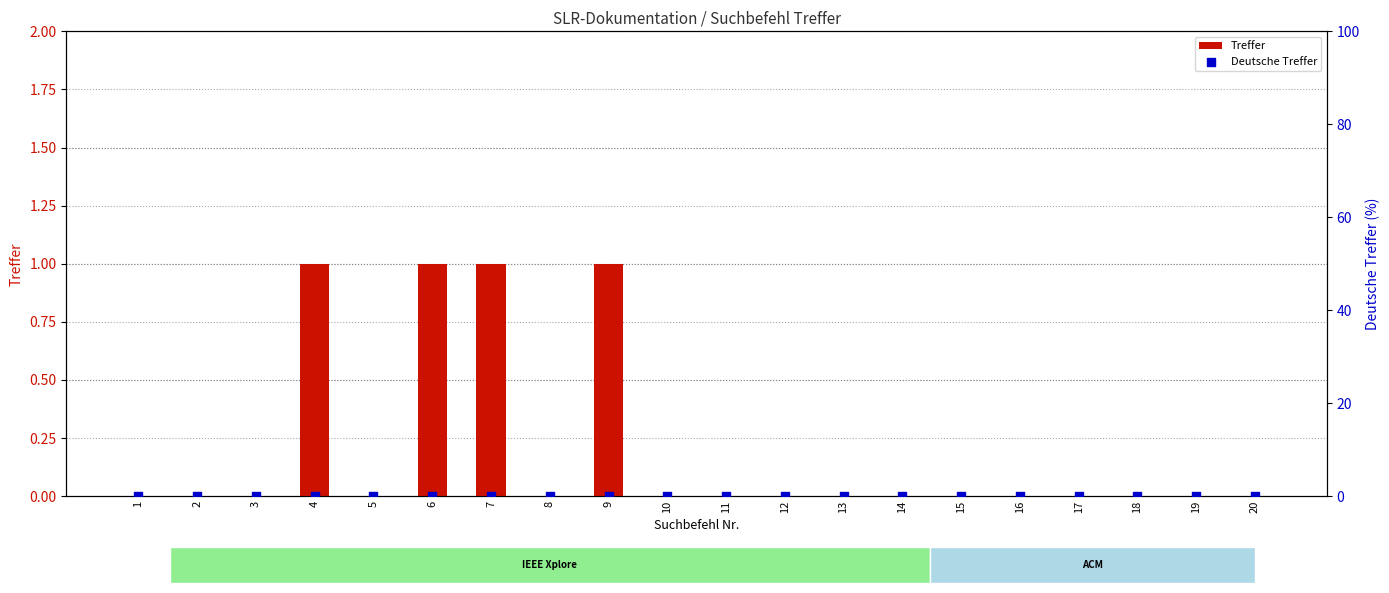

Which series reaches the minimum Y coordinate?

Treffer